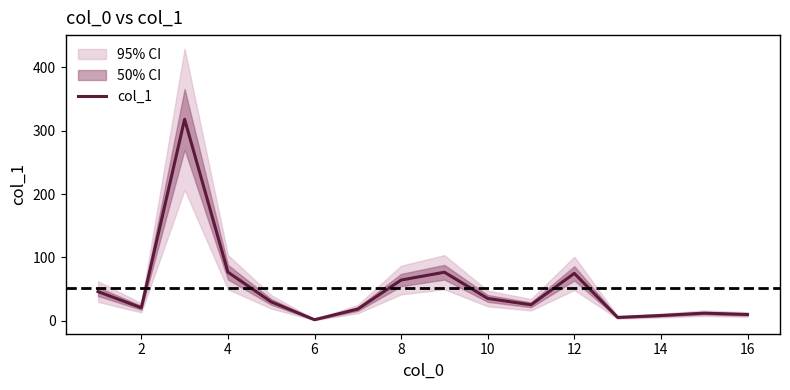

True or false: col_1 has a value of 35.5 at 10.

True